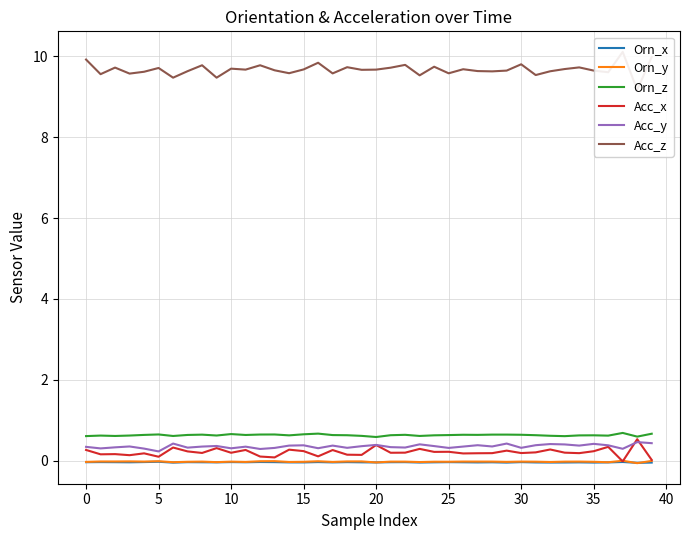

What value does the Orn_z series have at 36?

0.6